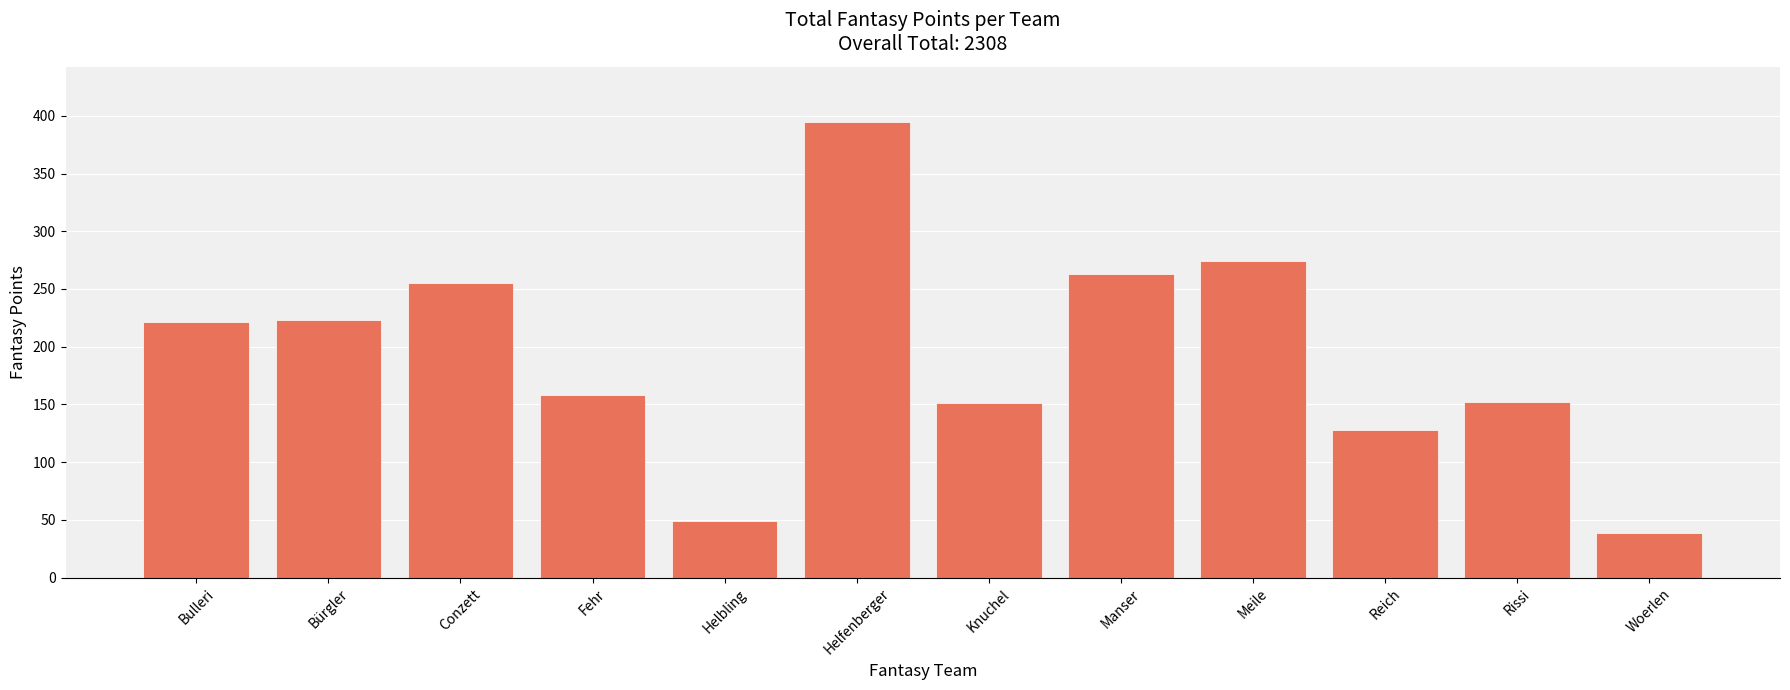

What position from the right is Conzett?

10